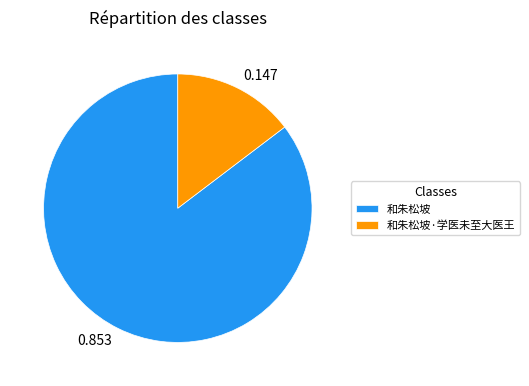

Does 和朱松坡·学医未至大医王 account for over 50% of the chart?

No